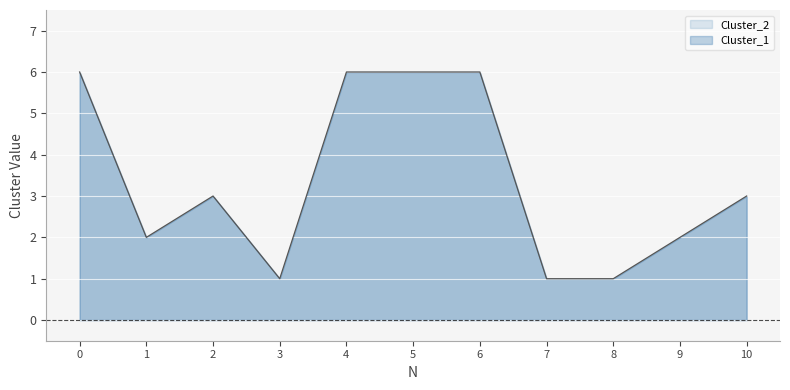

Reading left to right, what are all the values shown in this chart?

6	2	3	1	6	6	6	1	1	2	3